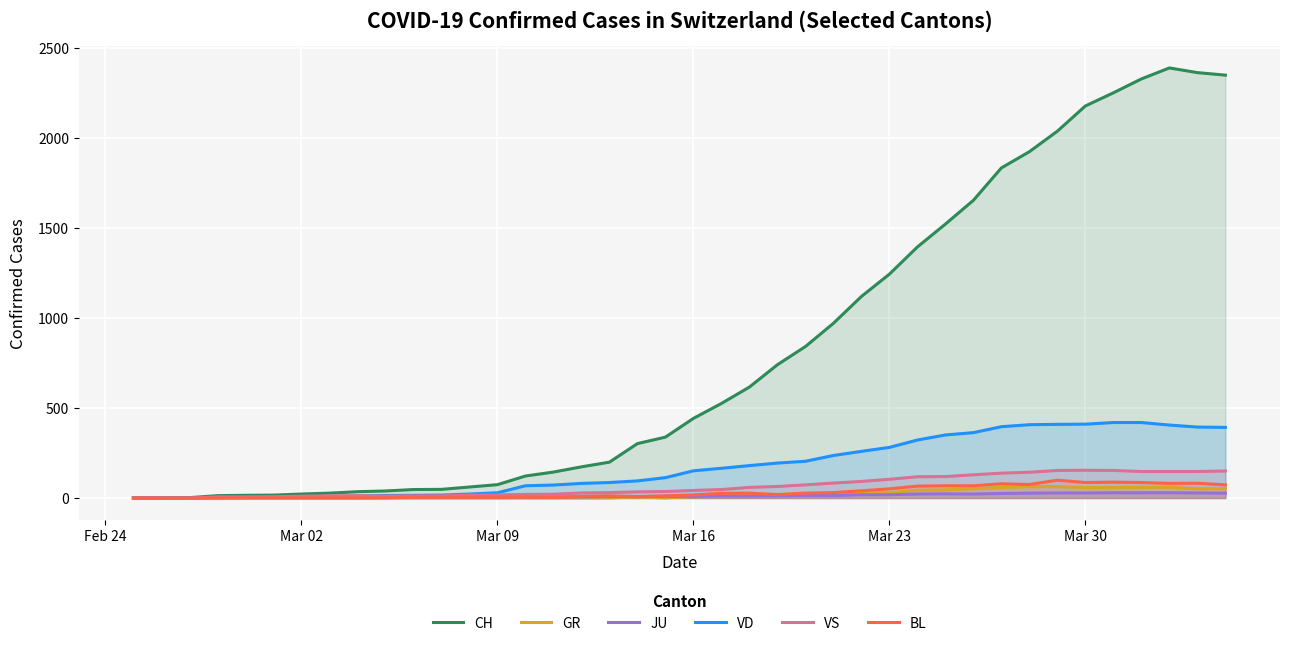

True or false: VD and GR cross at least once.

False